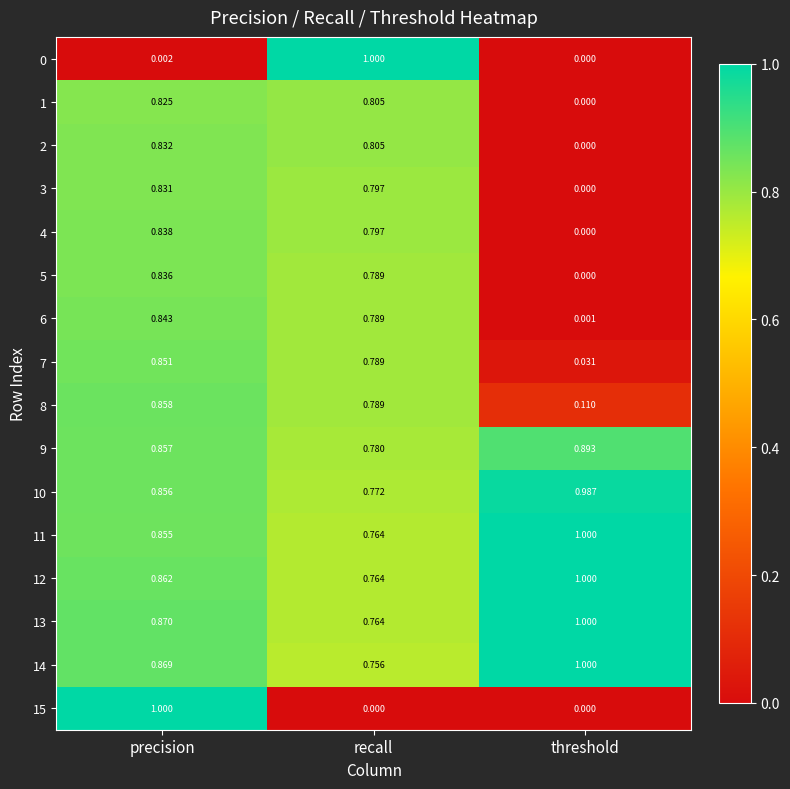

Which category has the lowest value in the 7 series?

threshold